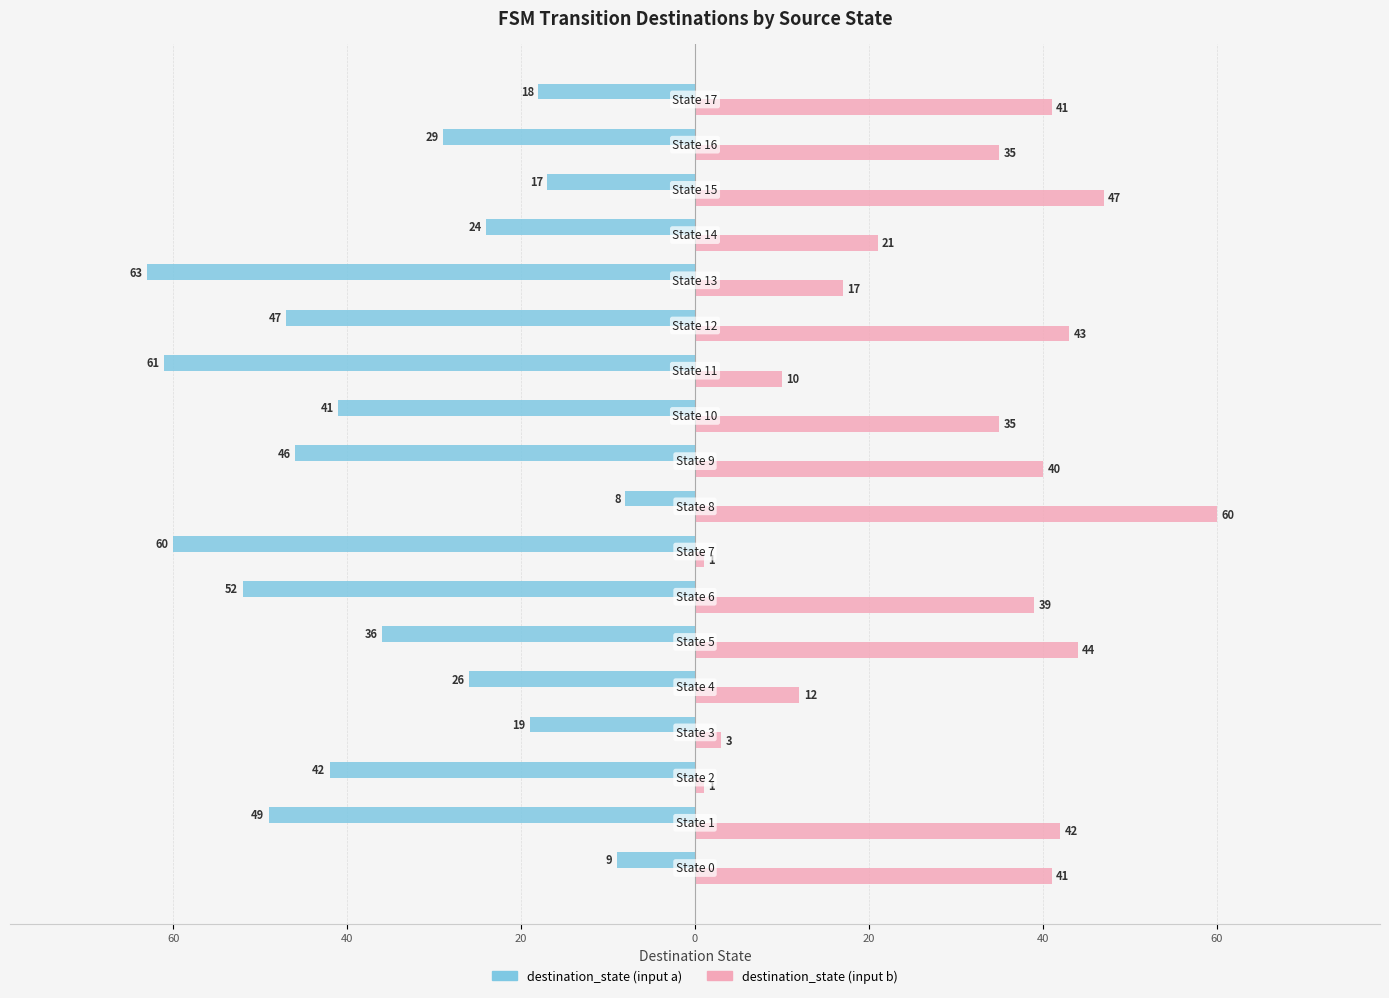

How many categories are shown in the chart?

18